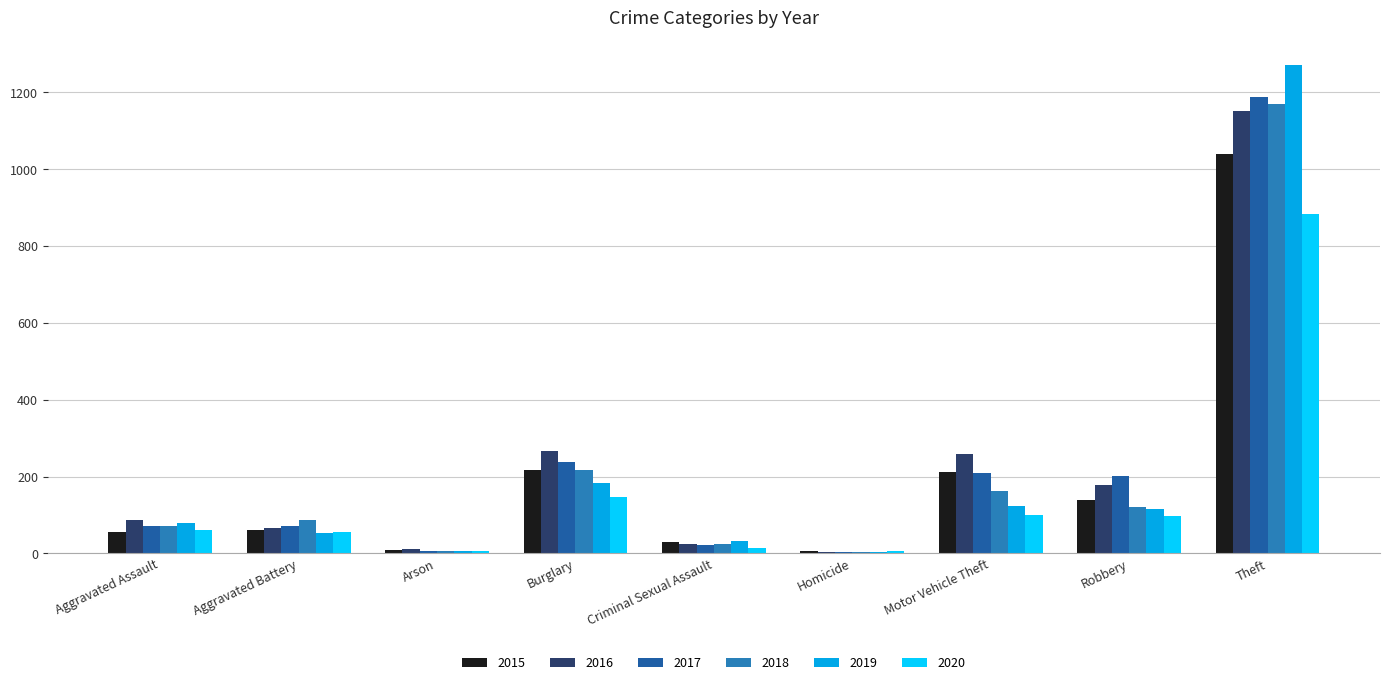

What is the greatest value displayed?

1272